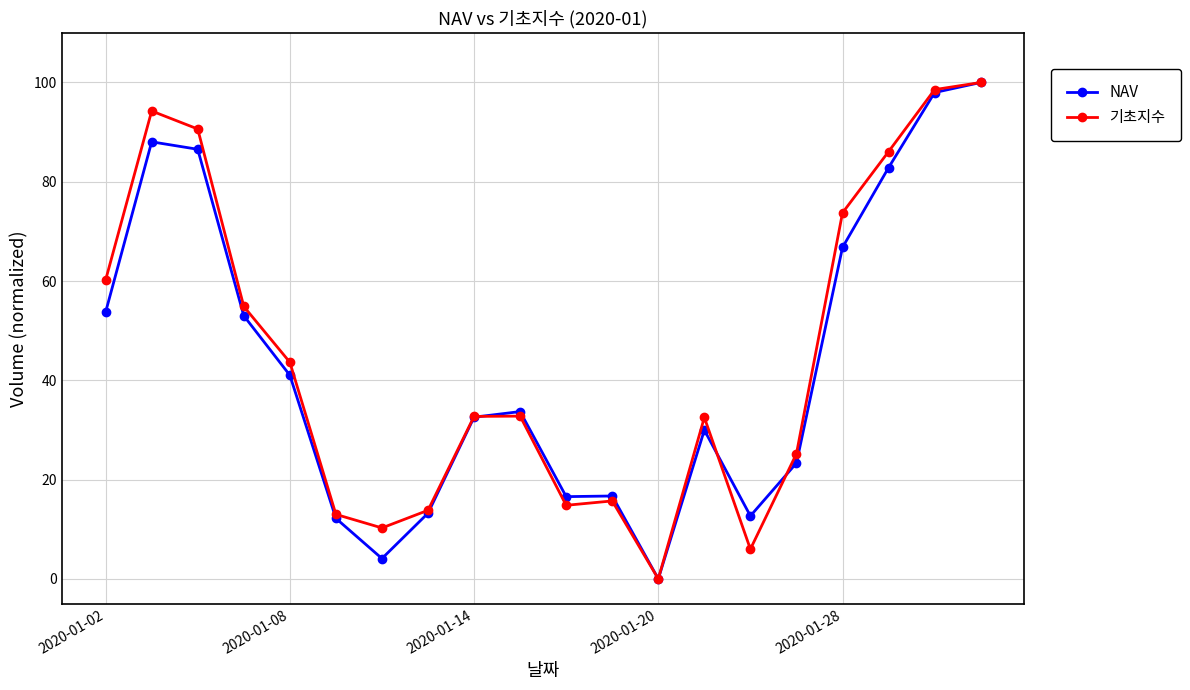

What is the value of the 기초지수 point at the 15th from the left?

6.0